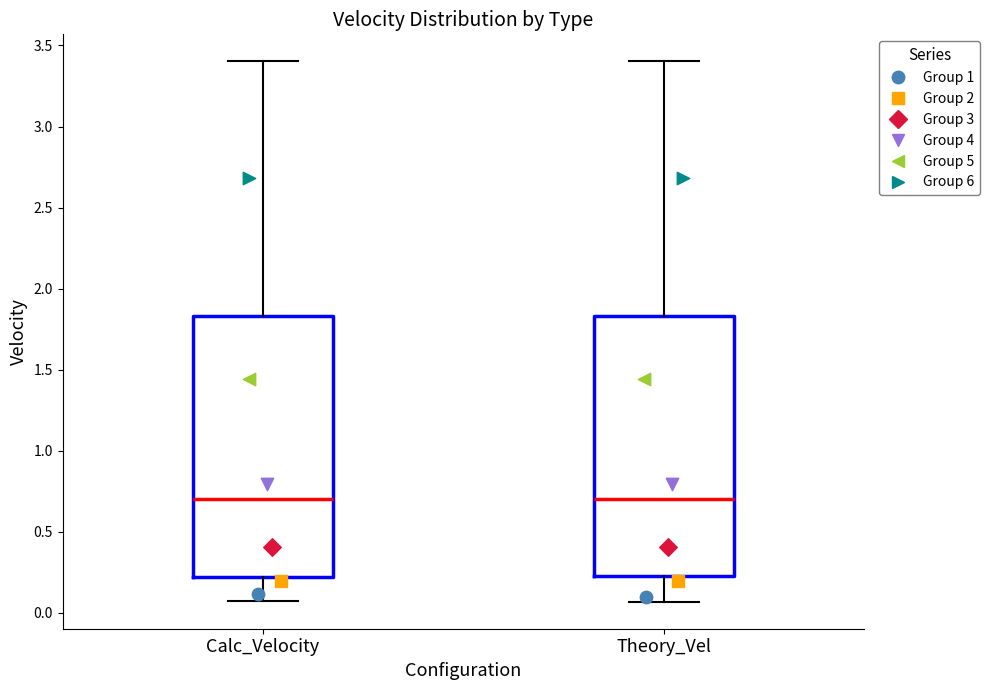

Reading left to right, read every box against the y-axis: the position of its median line, the range the box covers, and the ends of its whiskers. The values are not printed on the chart, so give them approximately, as read against the axis.

Calc_Velocity: median 0.70, box 0.20 to 1.85, whiskers 0.05 to 3.40
Theory_Vel: median 0.70, box 0.25 to 1.85, whiskers 0.05 to 3.40